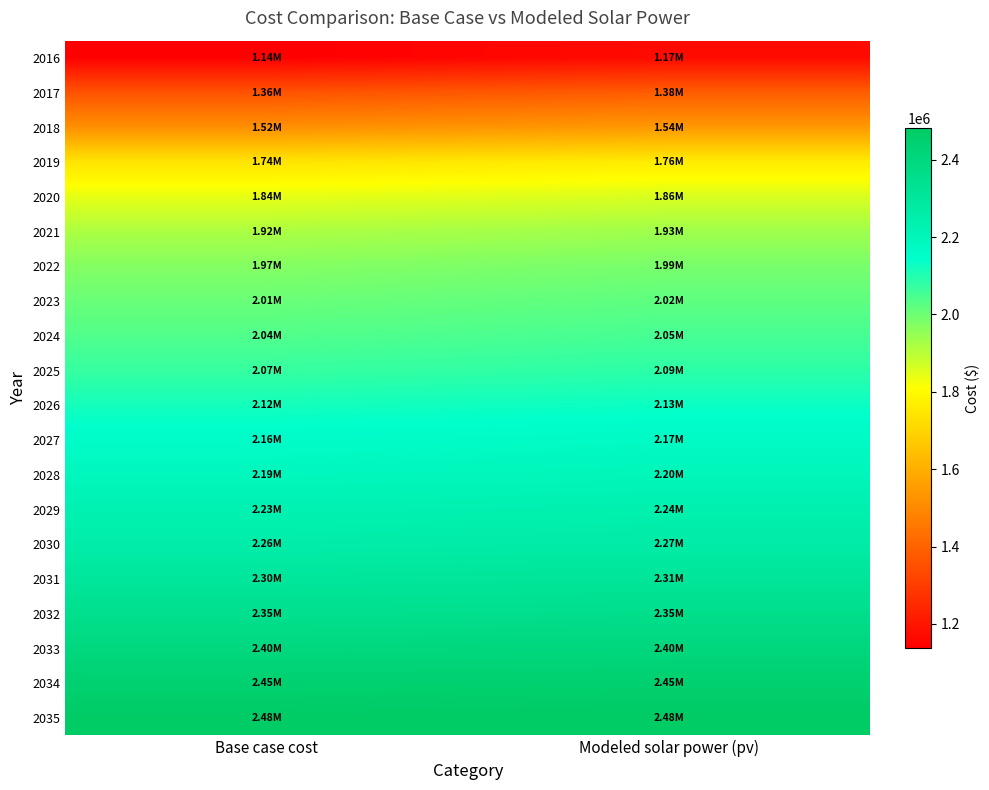

Reading right to left, list all the values displayed in this chart.

2016: Modeled solar power (pv)=1167576.9	Base case cost=1138886.2
2017: Modeled solar power (pv)=1382049.6	Base case cost=1356487.3
2018: Modeled solar power (pv)=1539696.5	Base case cost=1516587.4
2019: Modeled solar power (pv)=1758942.2	Base case cost=1738899.1
2020: Modeled solar power (pv)=1859845.2	Base case cost=1841549.3
2021: Modeled solar power (pv)=1934497.1	Base case cost=1917634.8
2022: Modeled solar power (pv)=1986591.7	Base case cost=1970902.4
2023: Modeled solar power (pv)=2021139.0	Base case cost=2006414.2
2024: Modeled solar power (pv)=2051315.3	Base case cost=2037486.9
2025: Modeled solar power (pv)=2085907.1	Base case cost=2072998.7
2026: Modeled solar power (pv)=2129667.5	Base case cost=2117746.4
2027: Modeled solar power (pv)=2169069.2	Base case cost=2158068.6
2028: Modeled solar power (pv)=2200451.3	Base case cost=2190262.0
2029: Modeled solar power (pv)=2239933.8	Base case cost=2230623.2
2030: Modeled solar power (pv)=2265866.0	Base case cost=2257284.1
2031: Modeled solar power (pv)=2309807.7	Base case cost=2302107.6
2032: Modeled solar power (pv)=2353784.9	Base case cost=2346946.1
2033: Modeled solar power (pv)=2401796.1	Base case cost=2395840.8
2034: Modeled solar power (pv)=2450240.4	Base case cost=2445148.3
2035: Modeled solar power (pv)=2480682.9	Base case cost=2476268.4